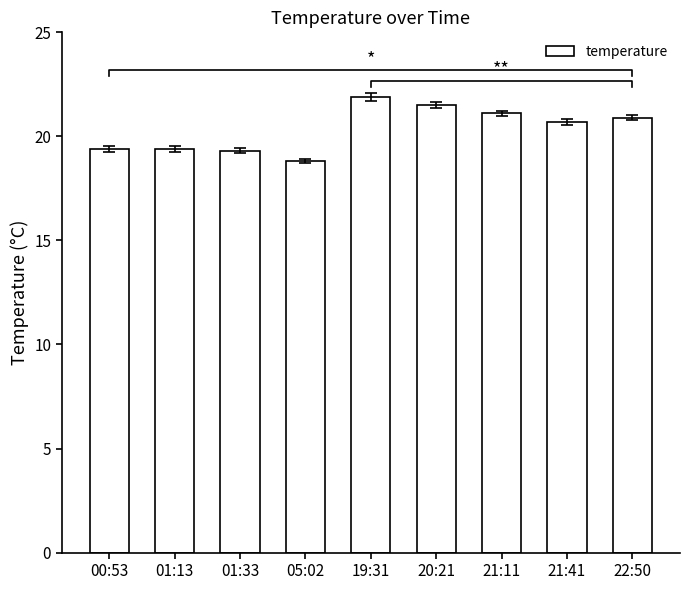

How many bars are there in total?

9